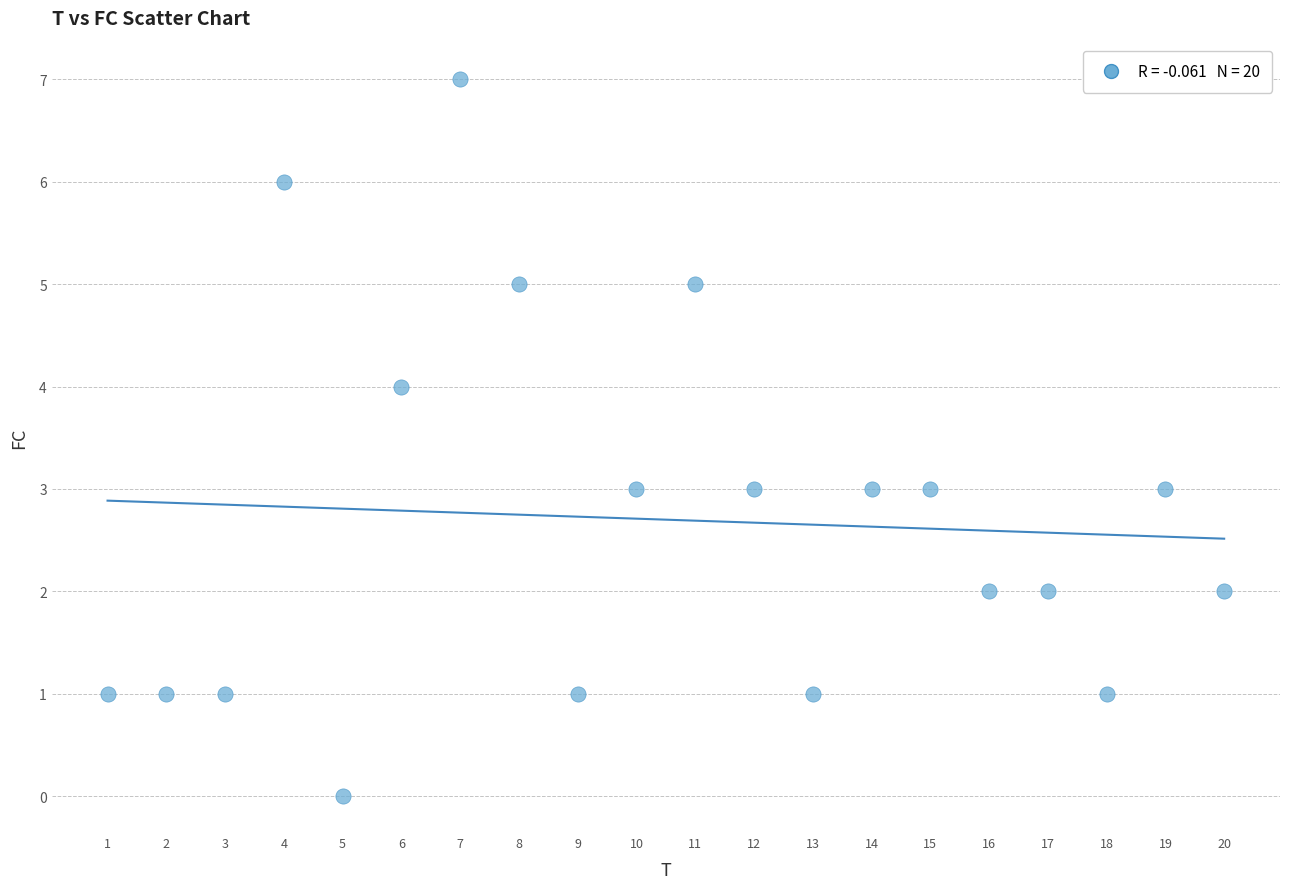

What is the range of Y values (max minus min)?

7